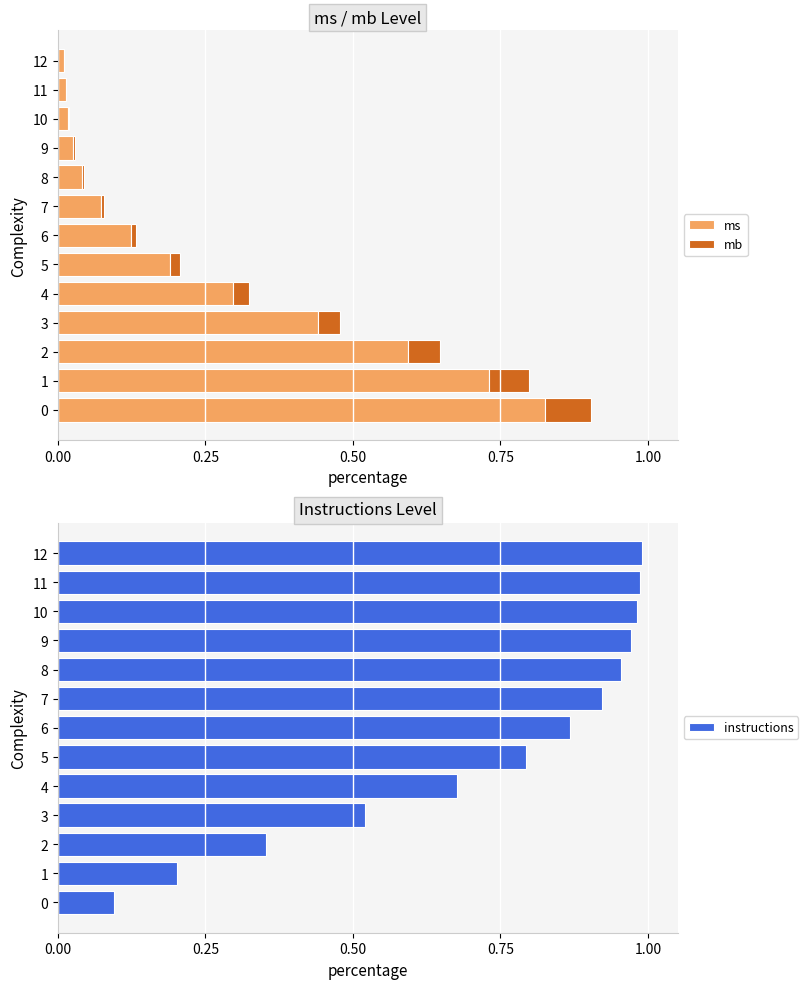

True or false: ms has a value of 0.6 at 2.

True